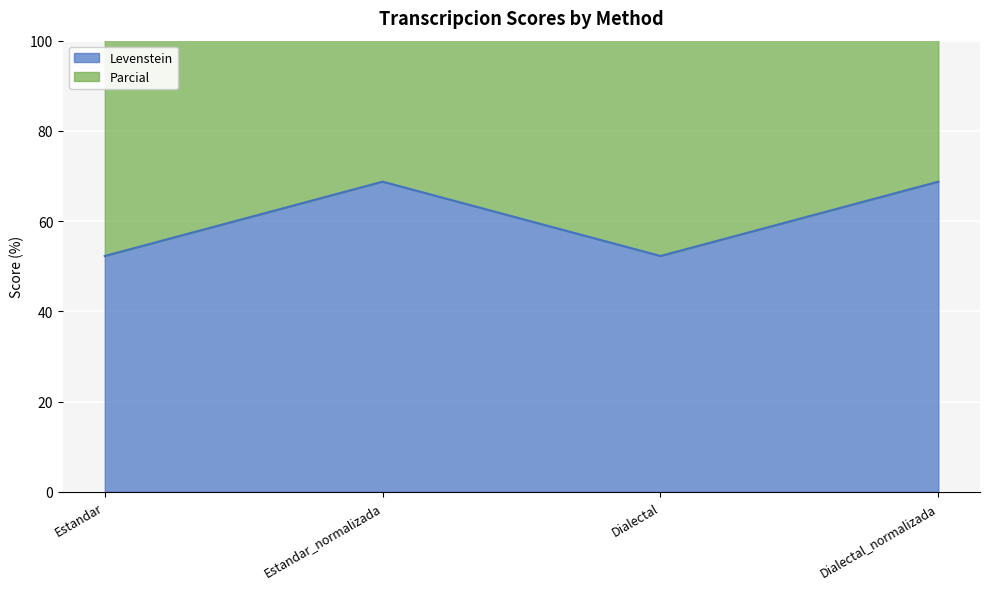

Rank the series by their average value, from highest to lowest.

Parcial, Levenstein